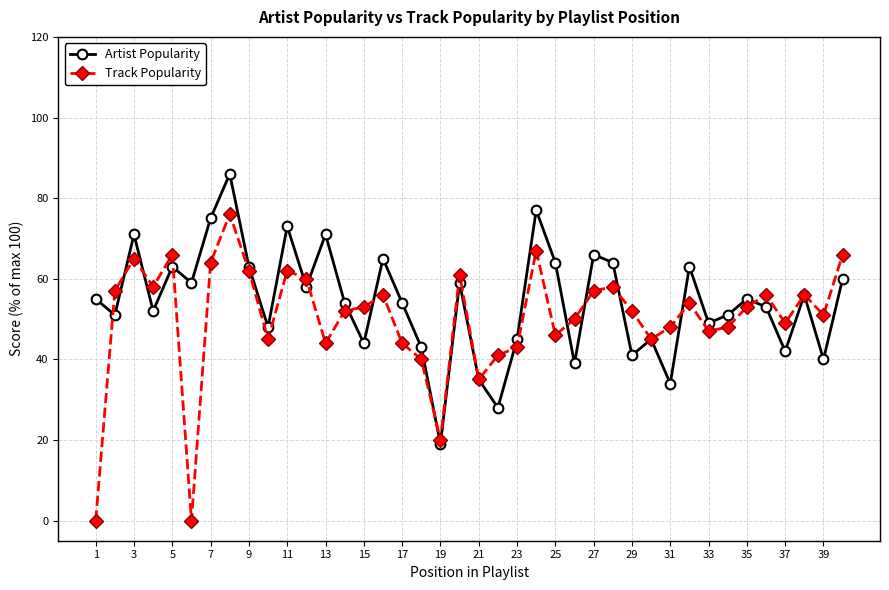

What is the value of the Artist Popularity point at the 10th from the left?

48